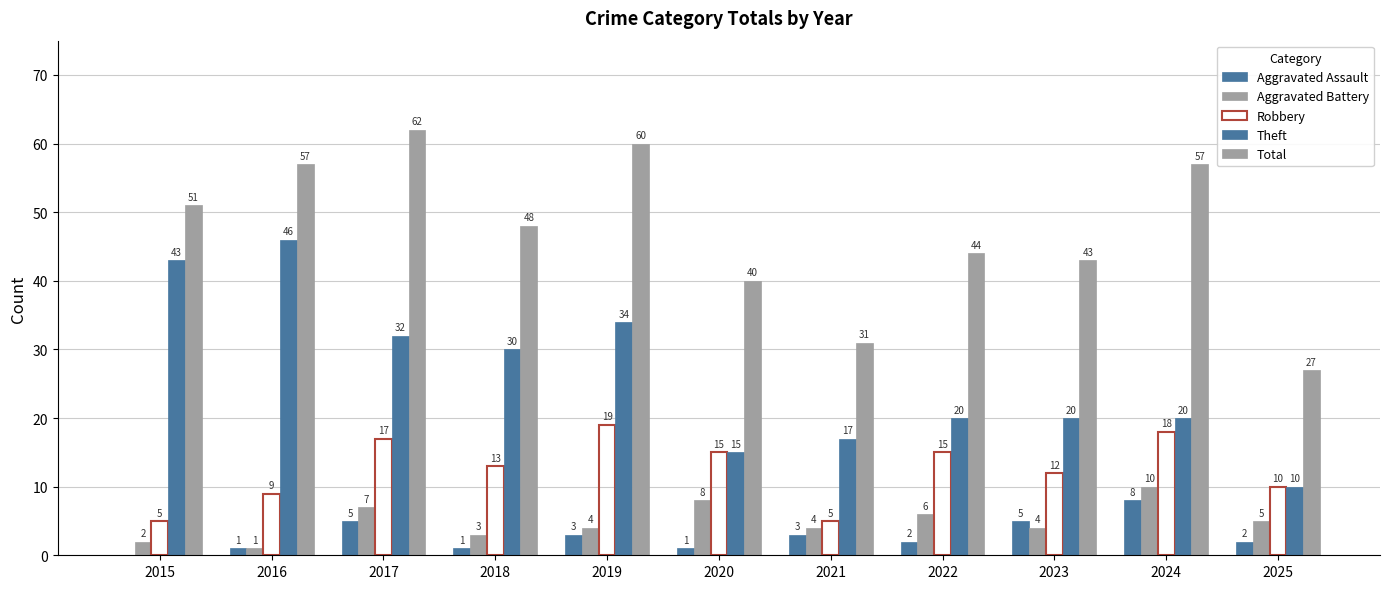

How many data points does each series have?

11